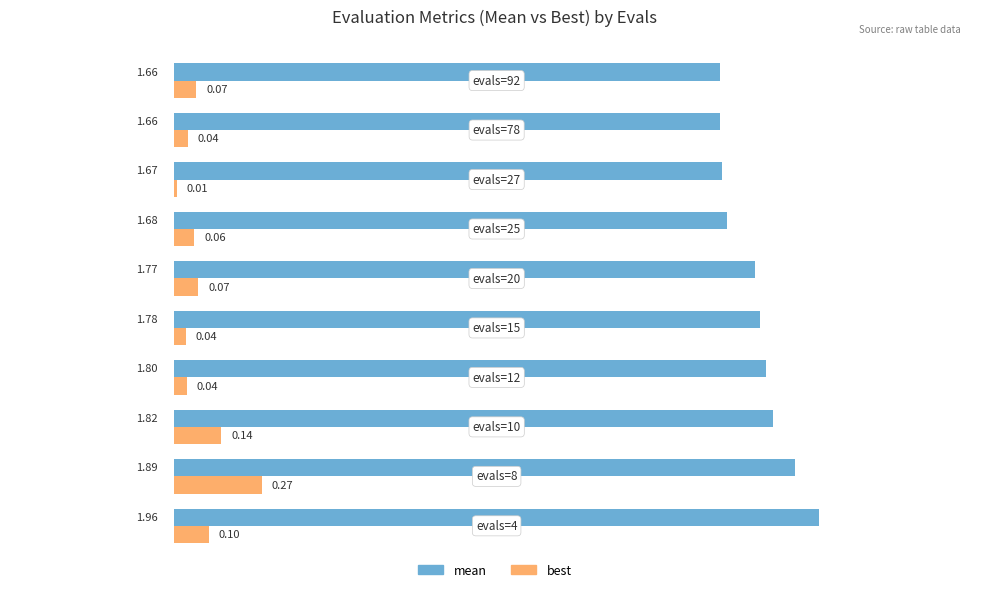

Which series has the largest total across all categories?

mean